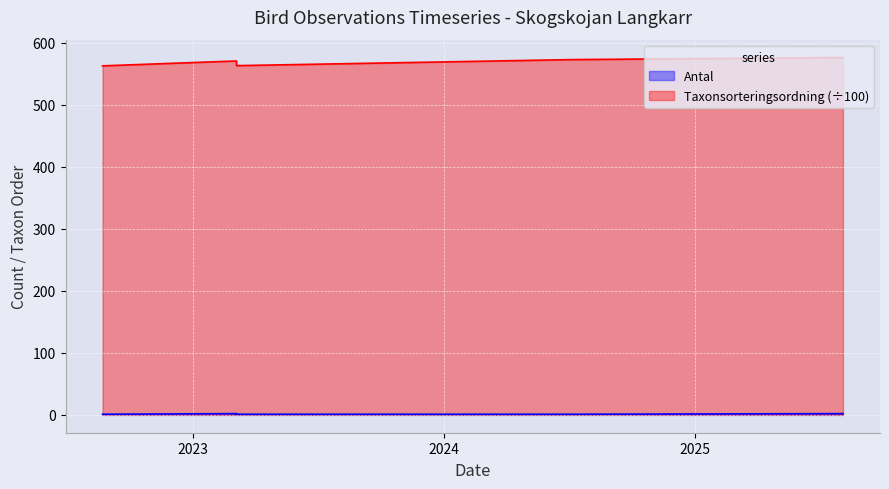

What is the difference between the Taxonsorteringsordning values at 2025-08-04 and 2023-03-05?

13.1